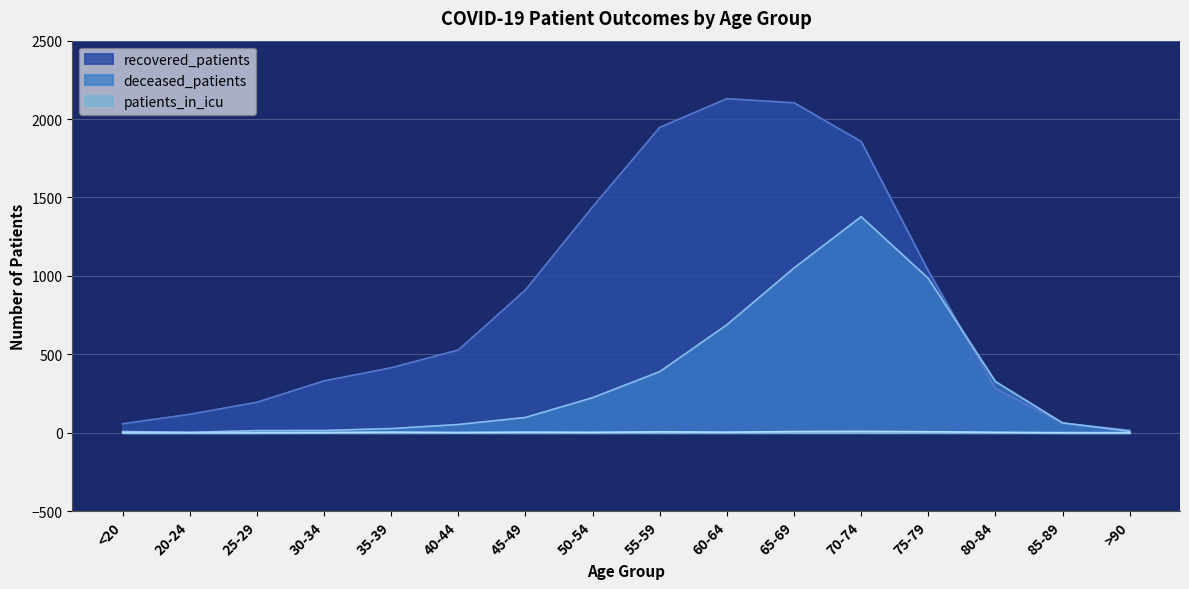

Is the value of recovered_patients at 70-74 greater than the value of deceased_patients at 40-44?

Yes